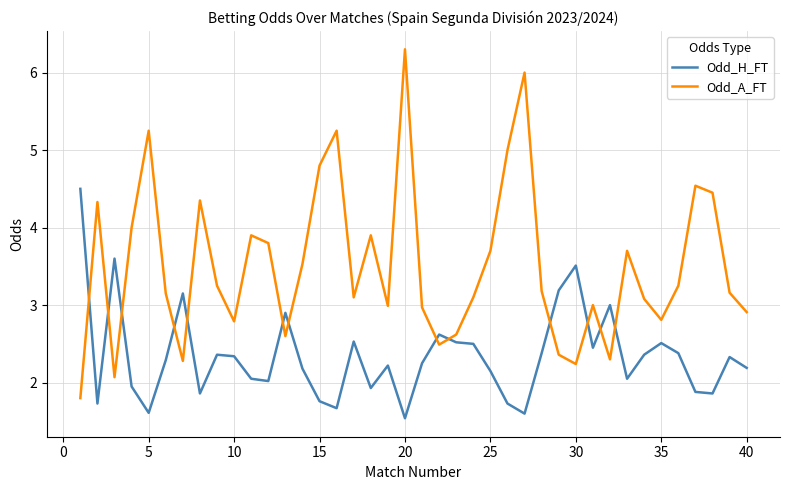

True or false: Odd_H_FT and Odd_A_FT cross at least once.

True